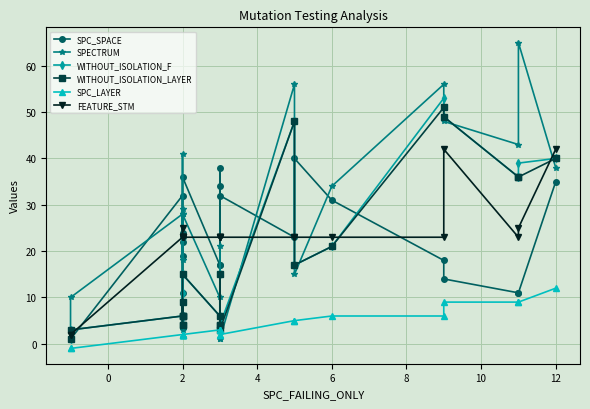

Is the value of SPECTRUM at 21 greater than the value of FEATURE_STM at 14?

Yes